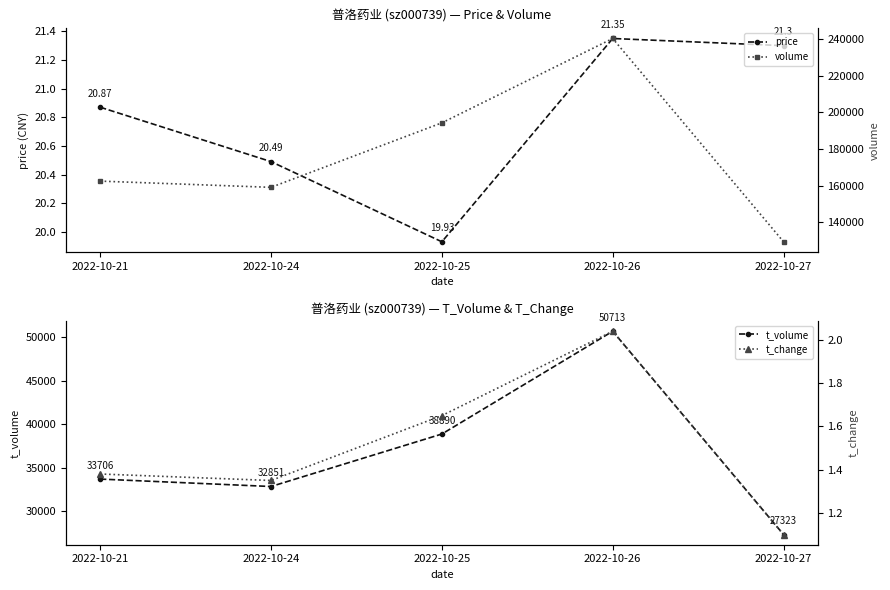

True or false: t_change and t_volume cross at least once.

False